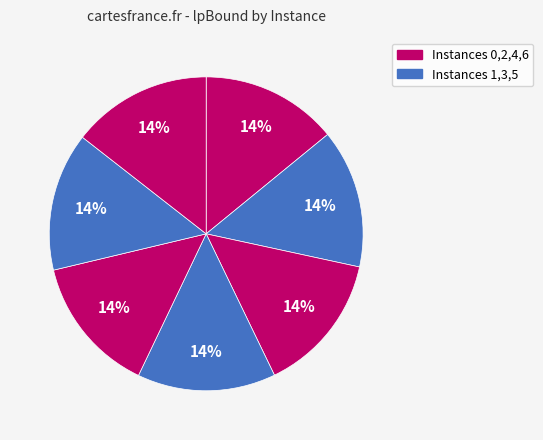

How many segments does this pie chart have?

7